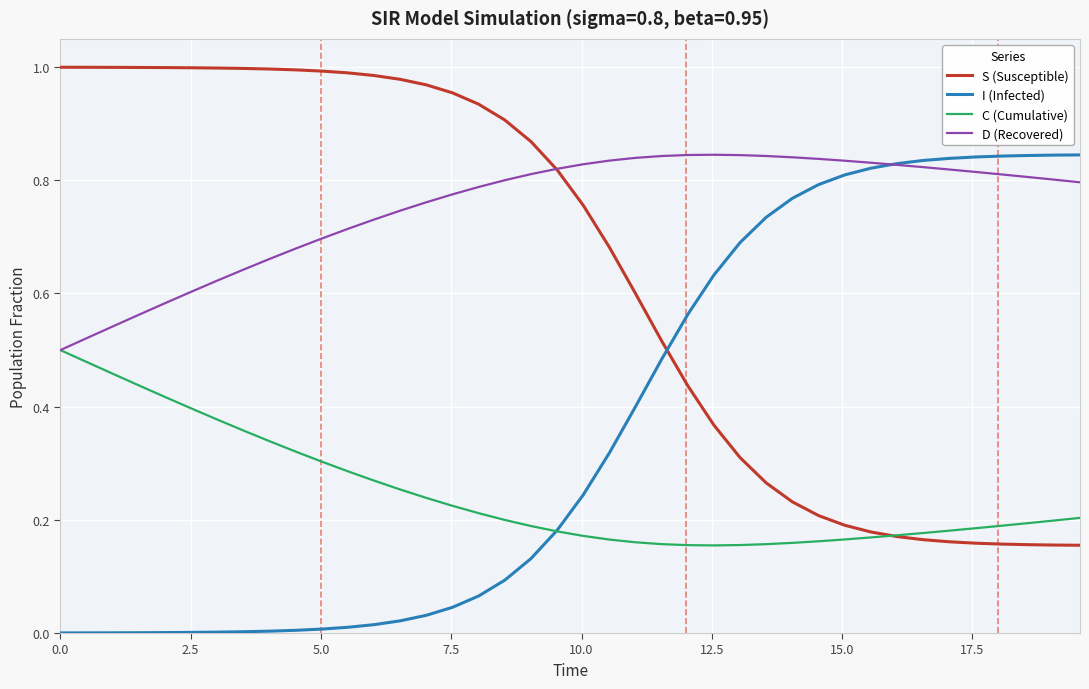

List the series in order of their overall mean, lowest first.

C (Cumulative), I (Infected), S (Susceptible), D (Recovered)